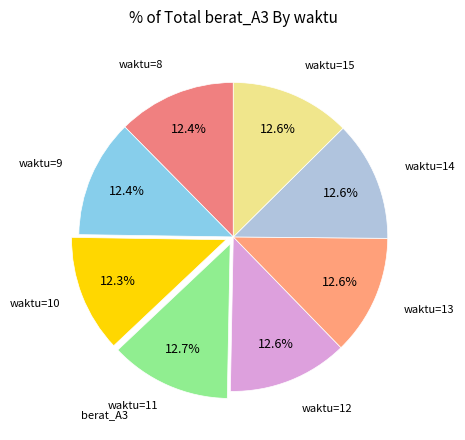

How many slices are in this pie chart?

8